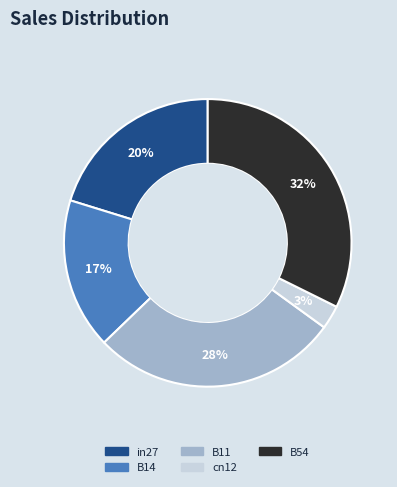

To the nearest percent, what percentage of the pie is in27?

20%